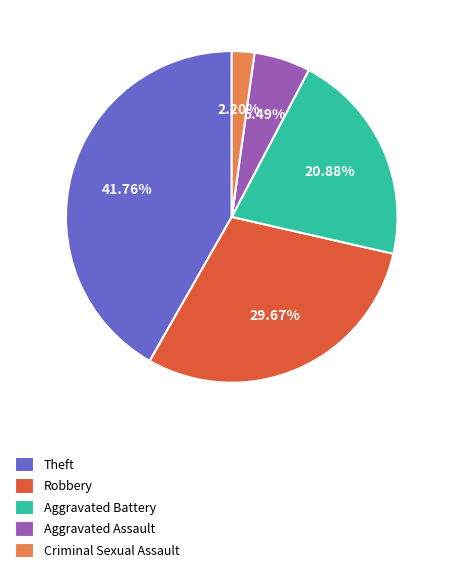

To the nearest percent, what is the difference between the largest and smallest slice percentages?

40%